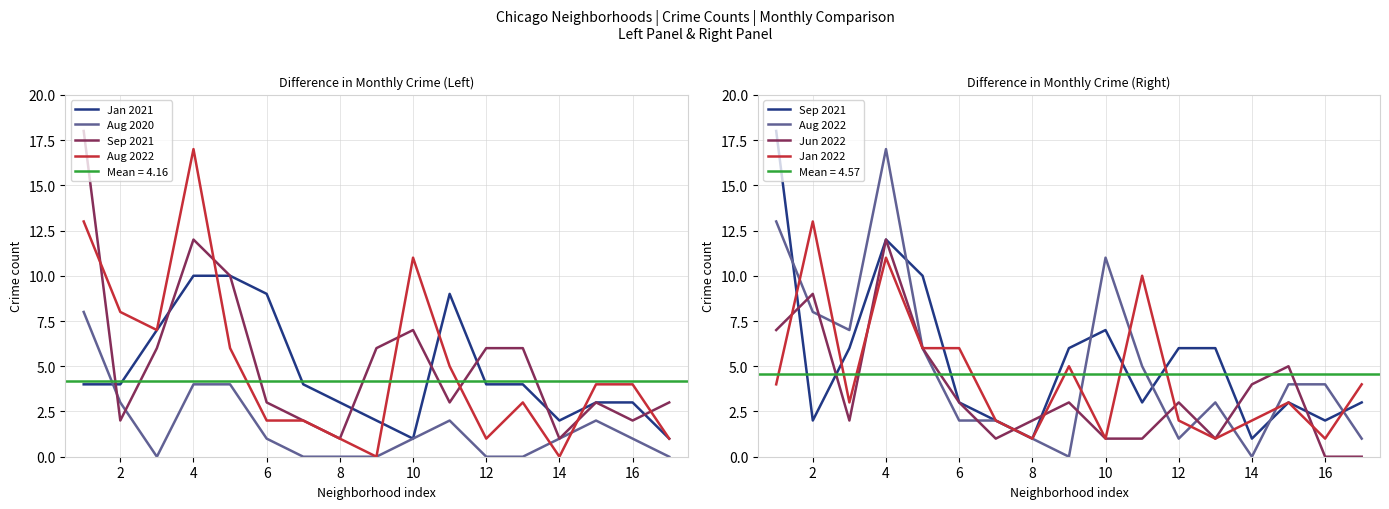

Is the value of Aug 2020 at 8 greater than the value of Sep 2021 at 6?

No